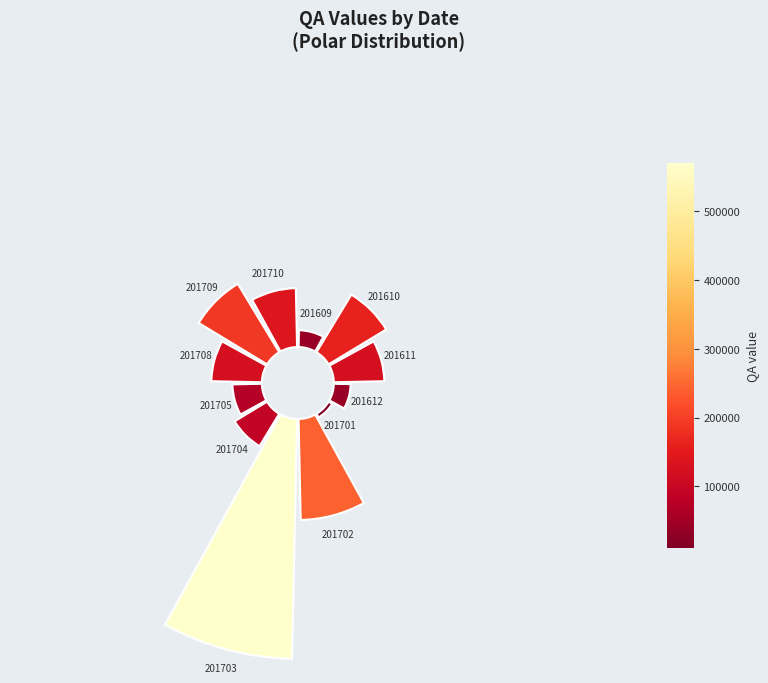

Does 3 represent more than half of the total?

No